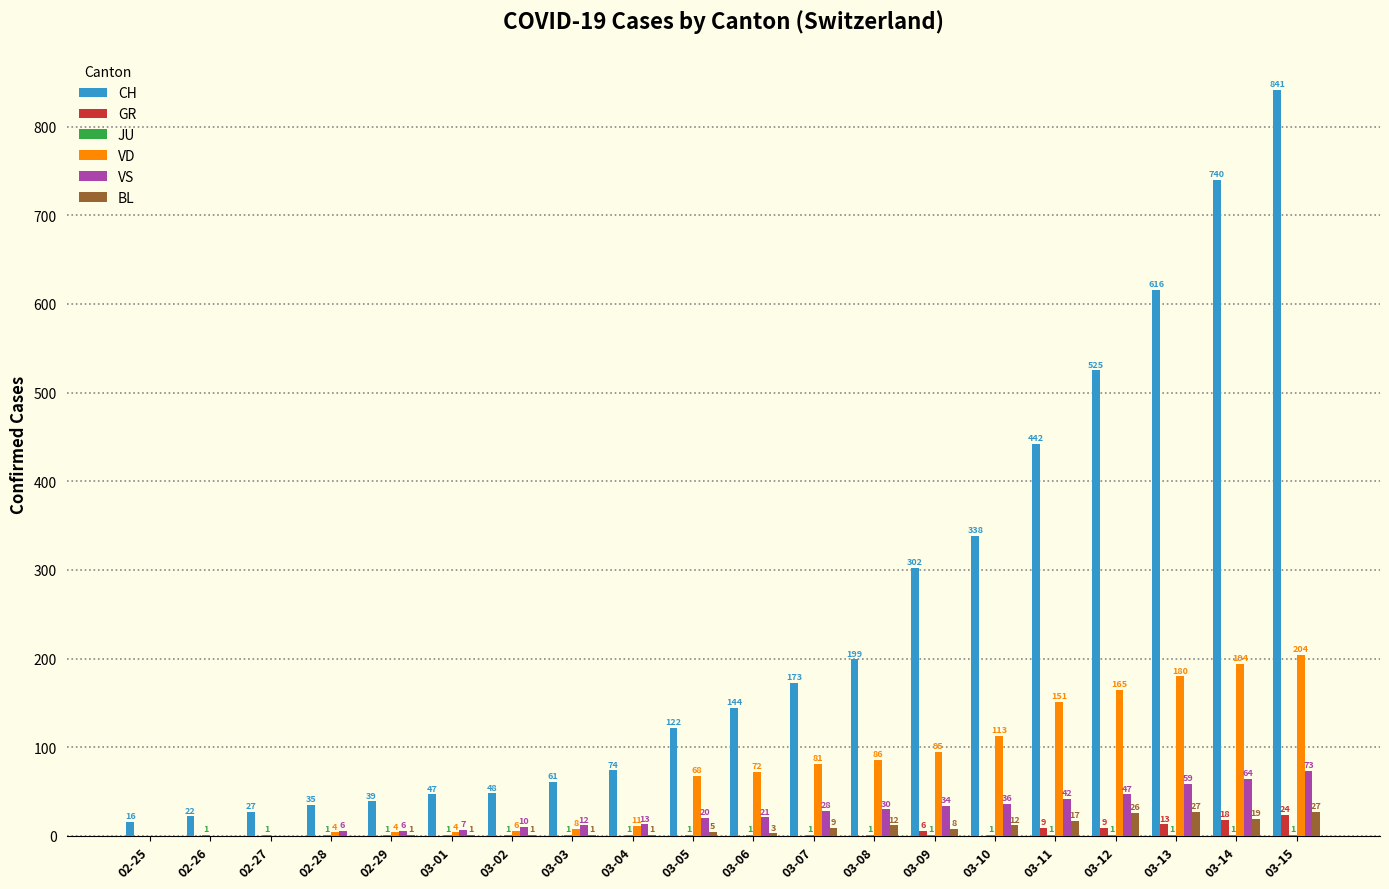

Which series has the largest total across all categories?

CH